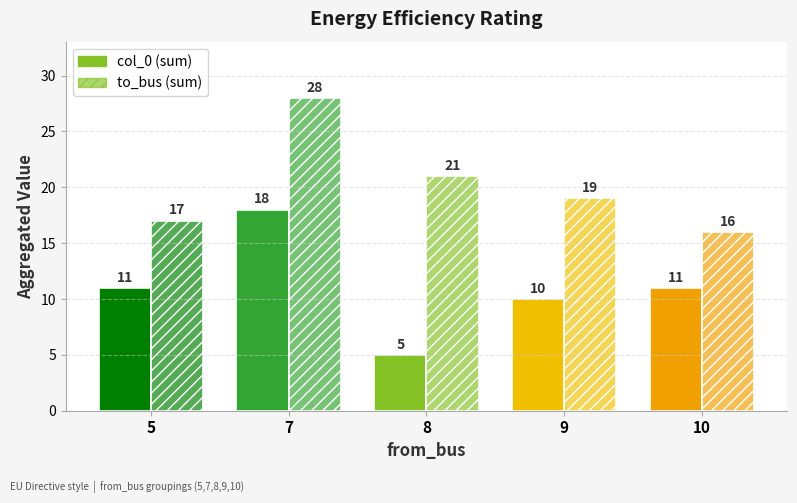

Where does the col_0 (sum) series first go above 11?

7